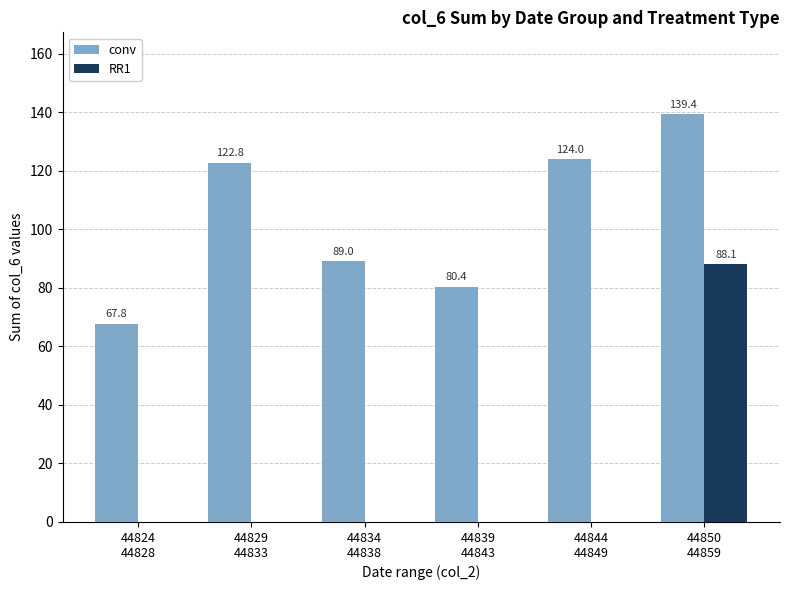

What is the sum of all conv values?

623.4